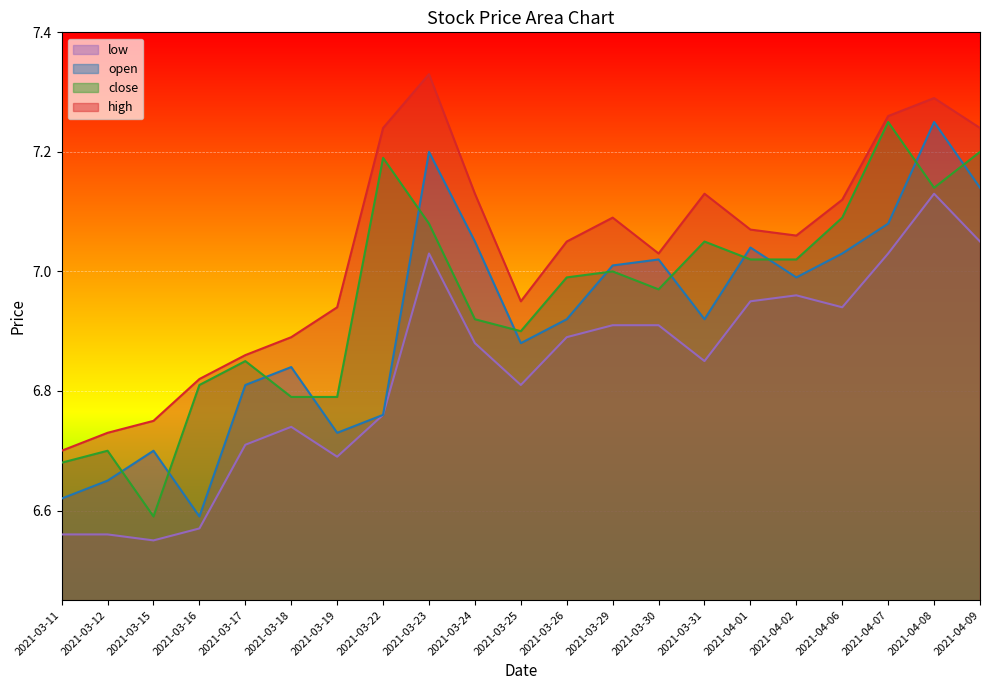

What is the average value of the low series?

6.8